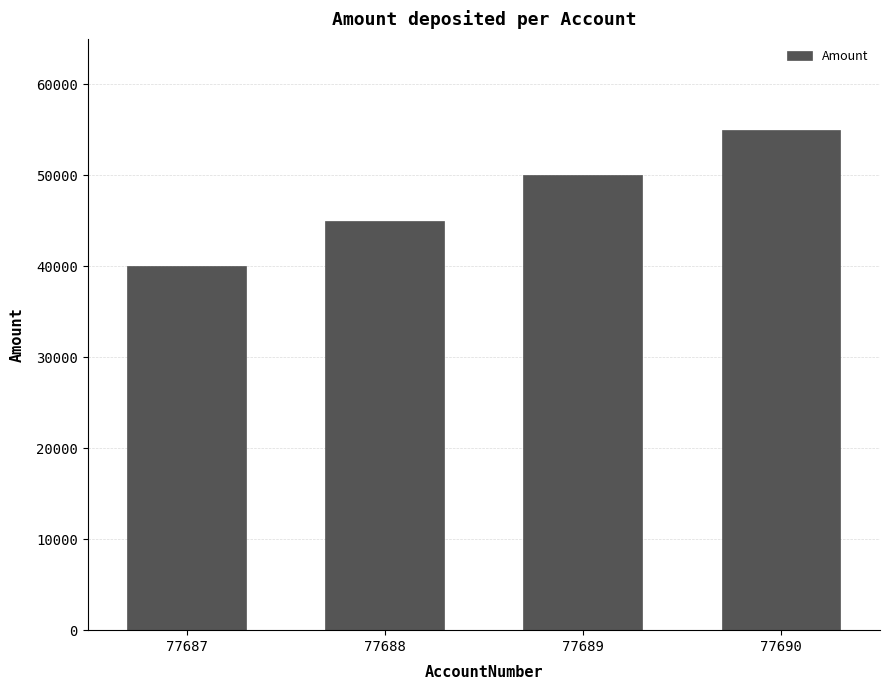

How many values are below 50000?

2